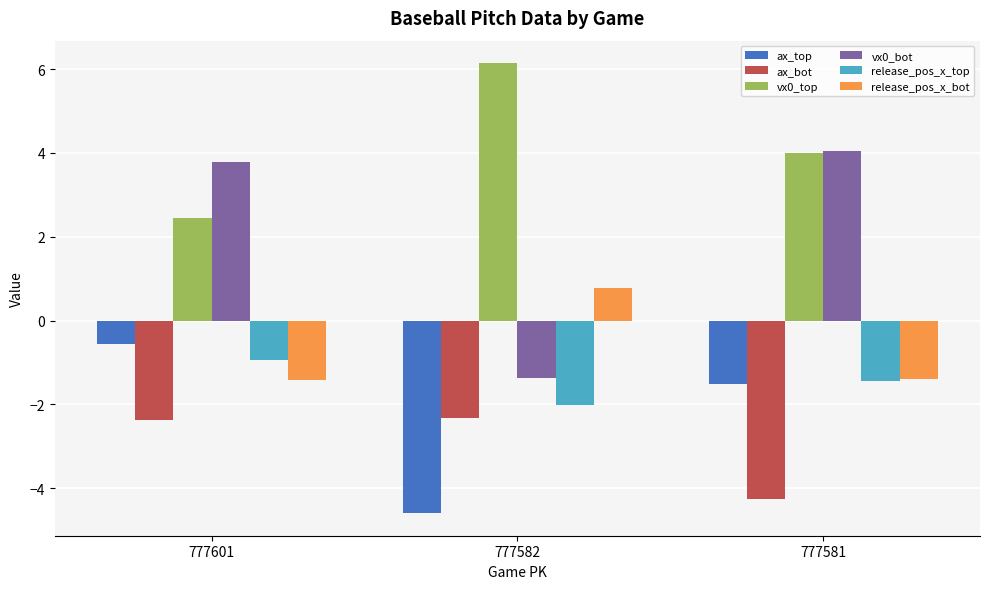

How many categories are shown in the chart?

3